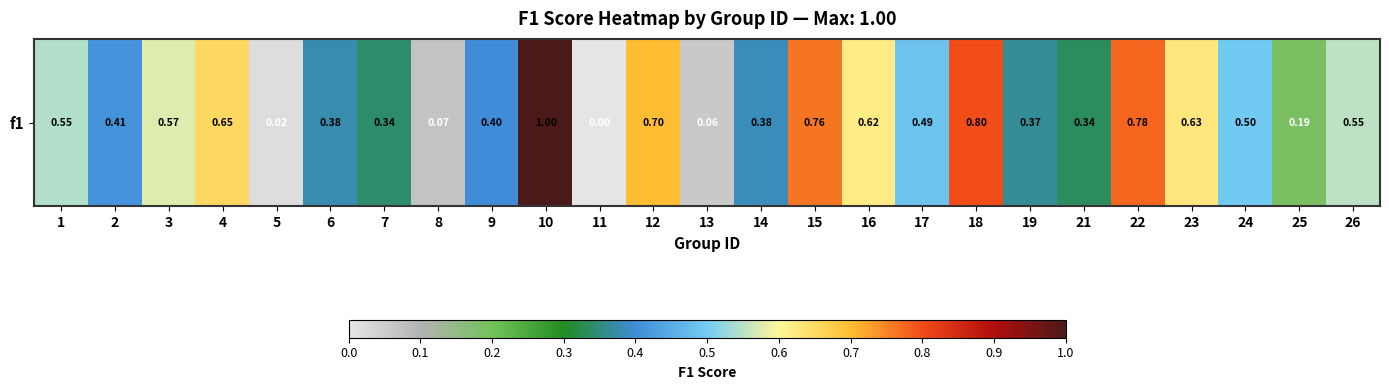

True or false: the data shows 1.0 at 10.

True